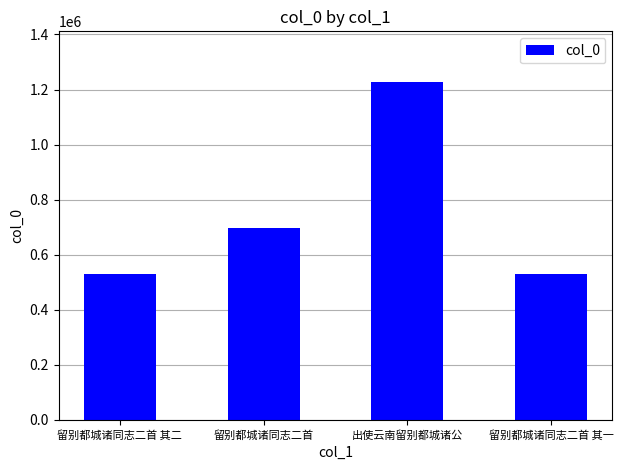

How many data points are less than 698788?

2